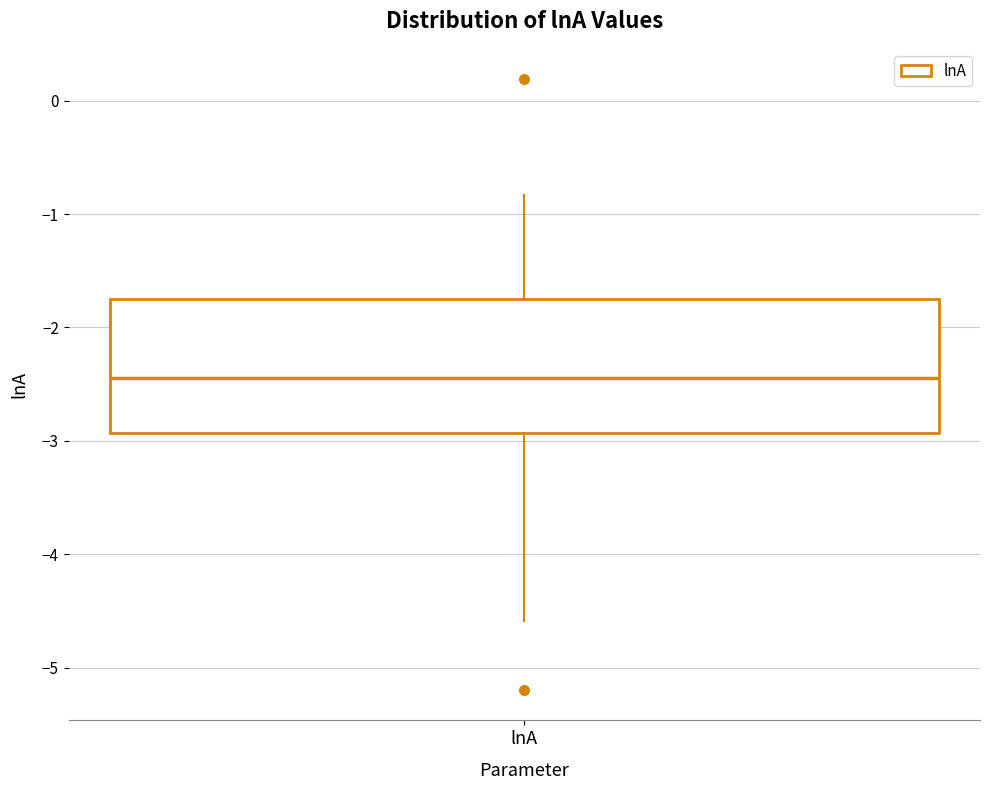

Transcribe this box plot: give where the median line is, the range the box spans, and where the two whiskers end, as read against the y-axis. The values are not printed on the chart, so give them approximately, as read against the axis.

median -2.4, box -2.9 to -1.8, whiskers -4.6 to -0.8